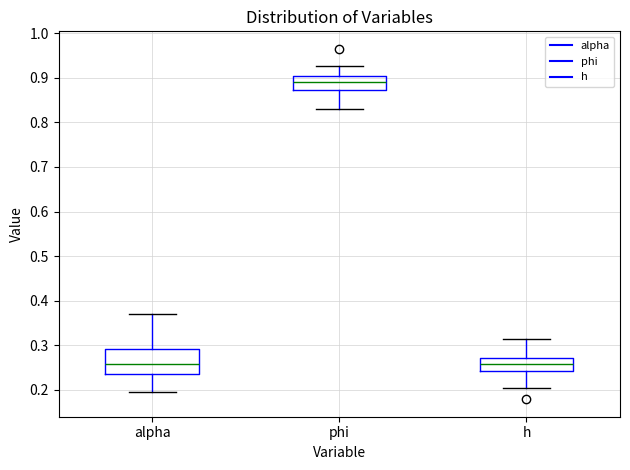

Reading left to right, read every box against the y-axis: the position of its median line, the range the box covers, and the ends of its whiskers. The values are not printed on the chart, so give them approximately, as read against the axis.

alpha: median 0.26, box 0.24 to 0.29, whiskers 0.20 to 0.37
phi: median 0.89, box 0.87 to 0.91, whiskers 0.83 to 0.93
h: median 0.26, box 0.24 to 0.27, whiskers 0.20 to 0.31